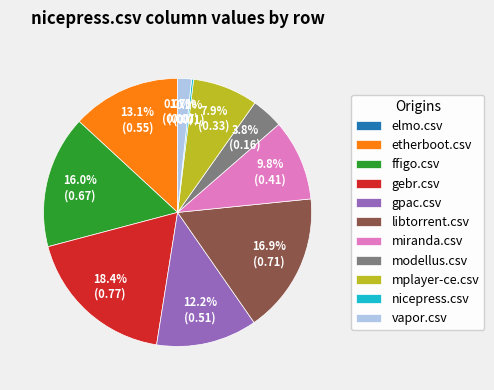

What is the largest slice in the pie chart?

gebr.csv